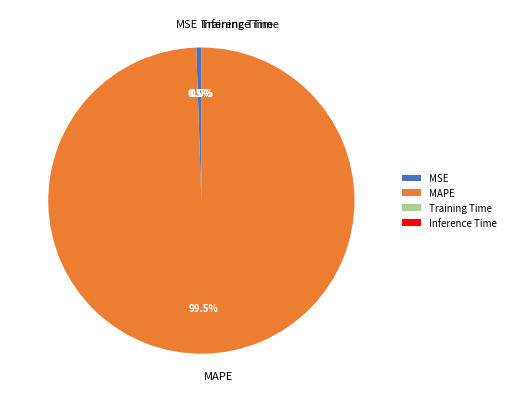

Which slice represents more than half of the pie?

MAPE